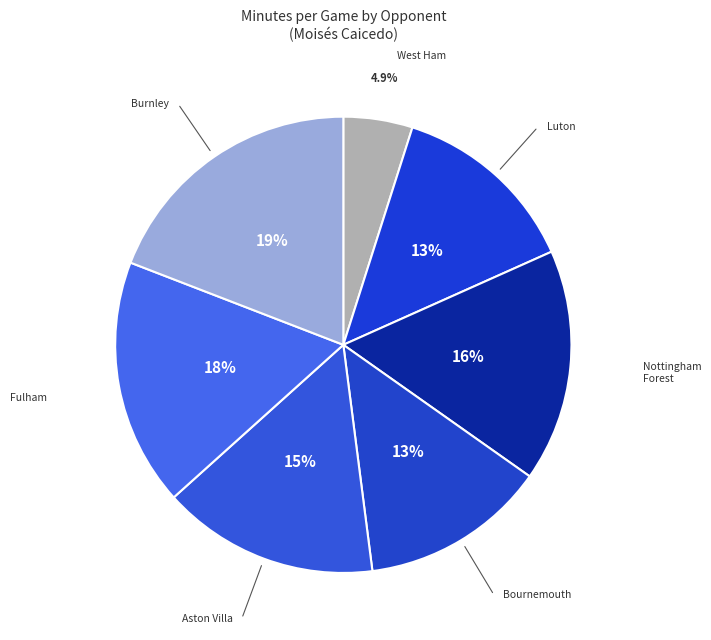

Rank the categories by value from lowest to highest.

West Ham, Bournemouth, Luton, Aston Villa, Nottingham Forest, Fulham, Burnley